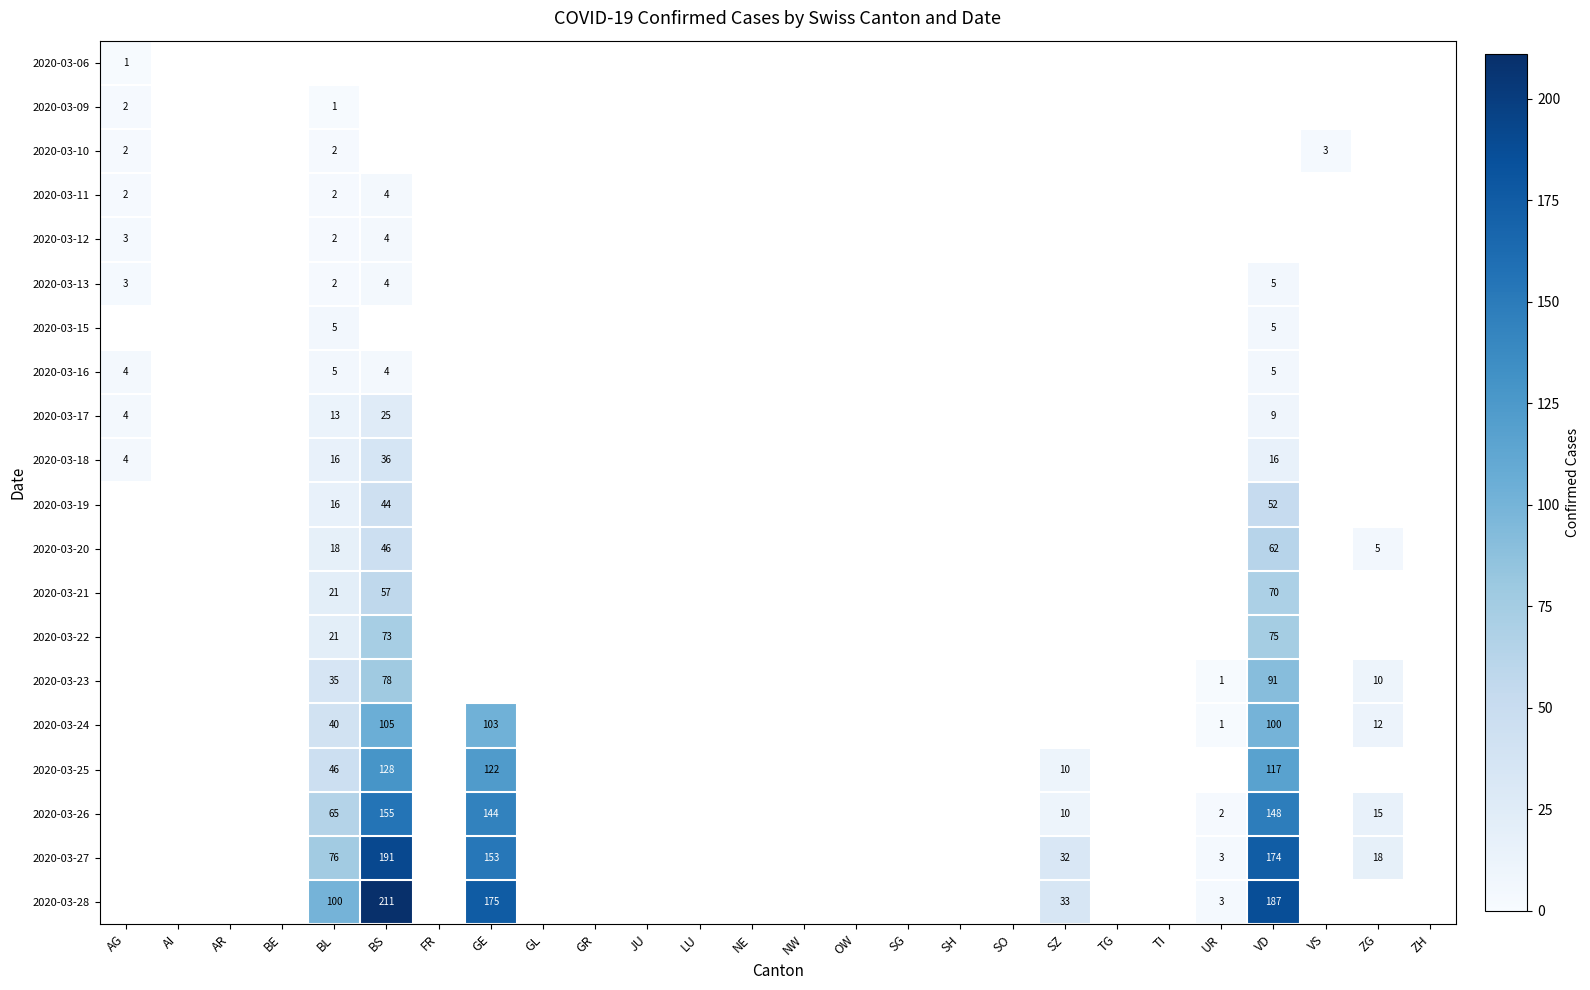

True or false: 2020-03-19 has a value of 52 at VD.

True